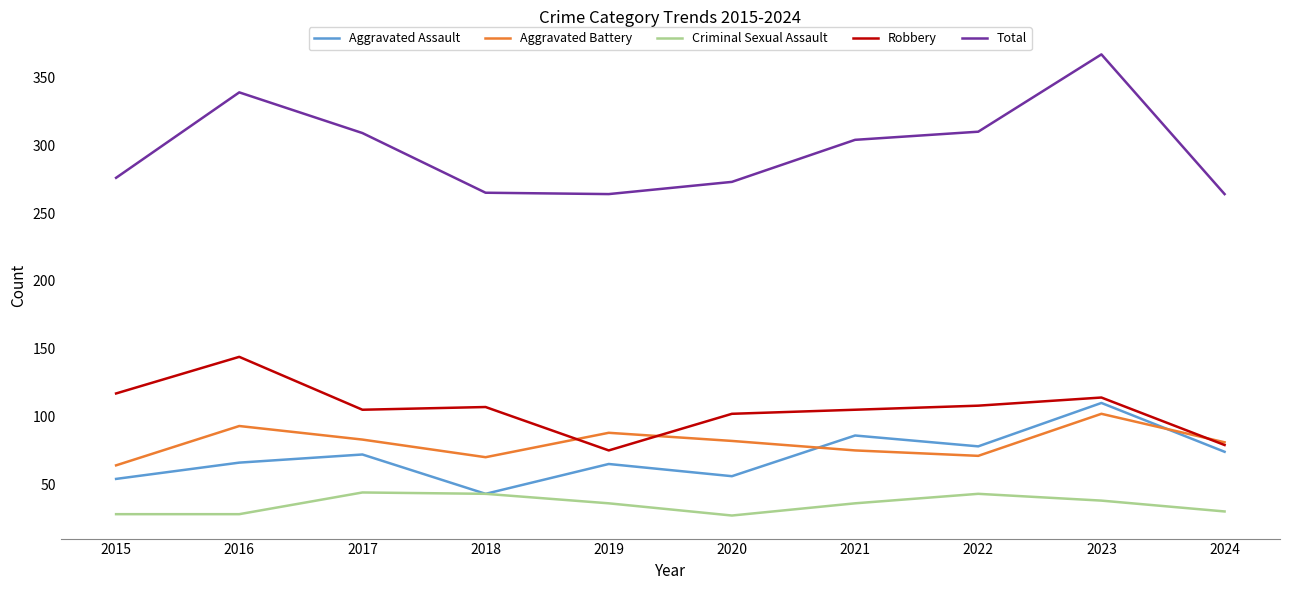

At which category is the sum across all series the highest?

2023